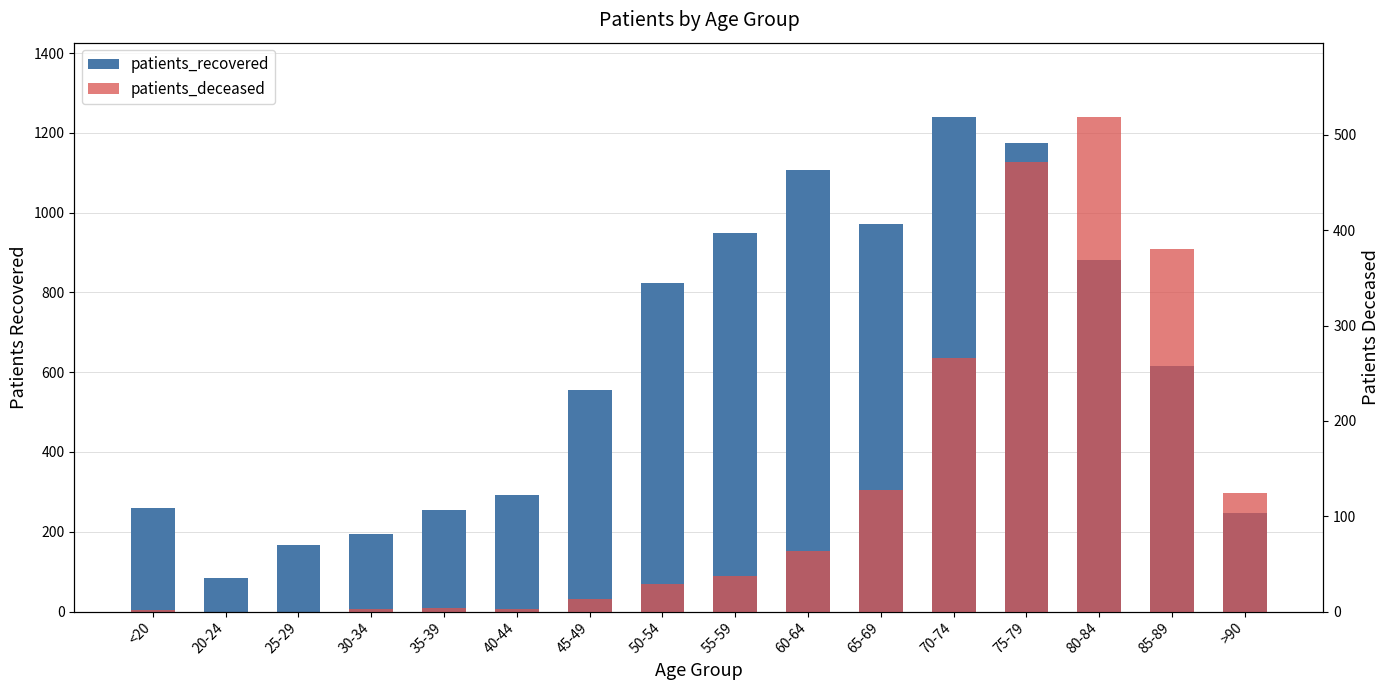

How many data points in patients_recovered are less than 616?

8